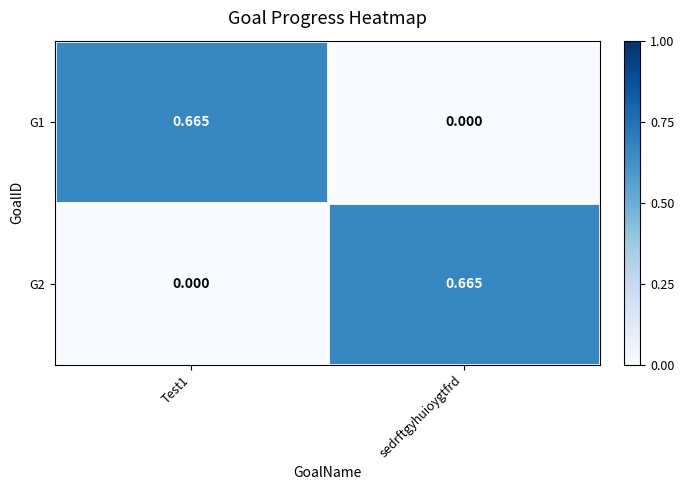

At which label does G2 reach its peak?

sedrftgyhuioygtfrd